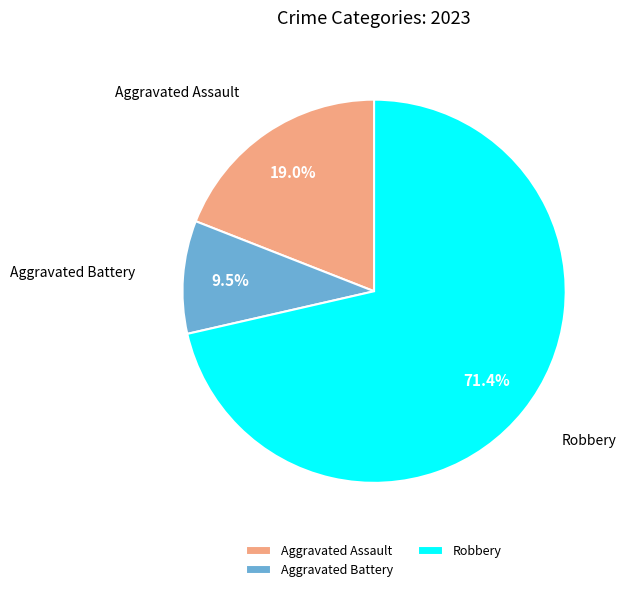

Which has a higher value, Aggravated Battery or Robbery?

Robbery